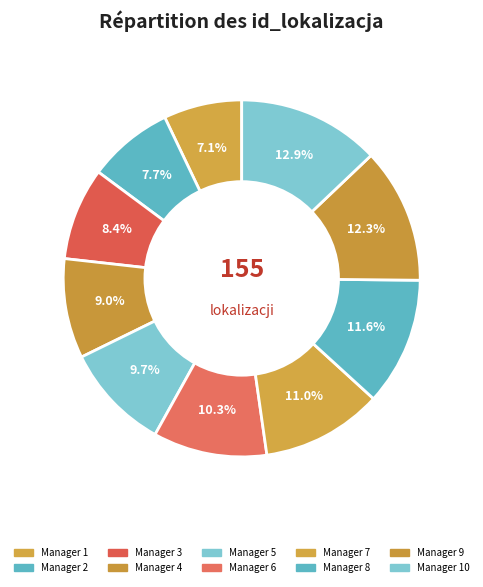

How many slices are in this pie chart?

10